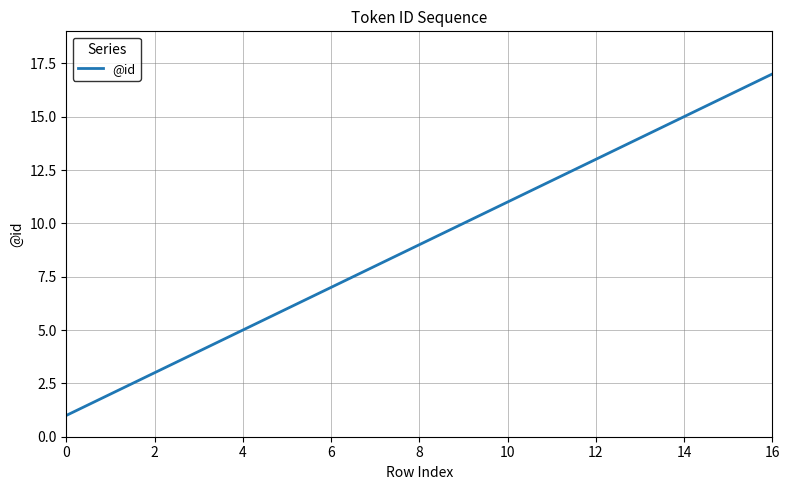

What is the difference between the maximum and minimum values?

16